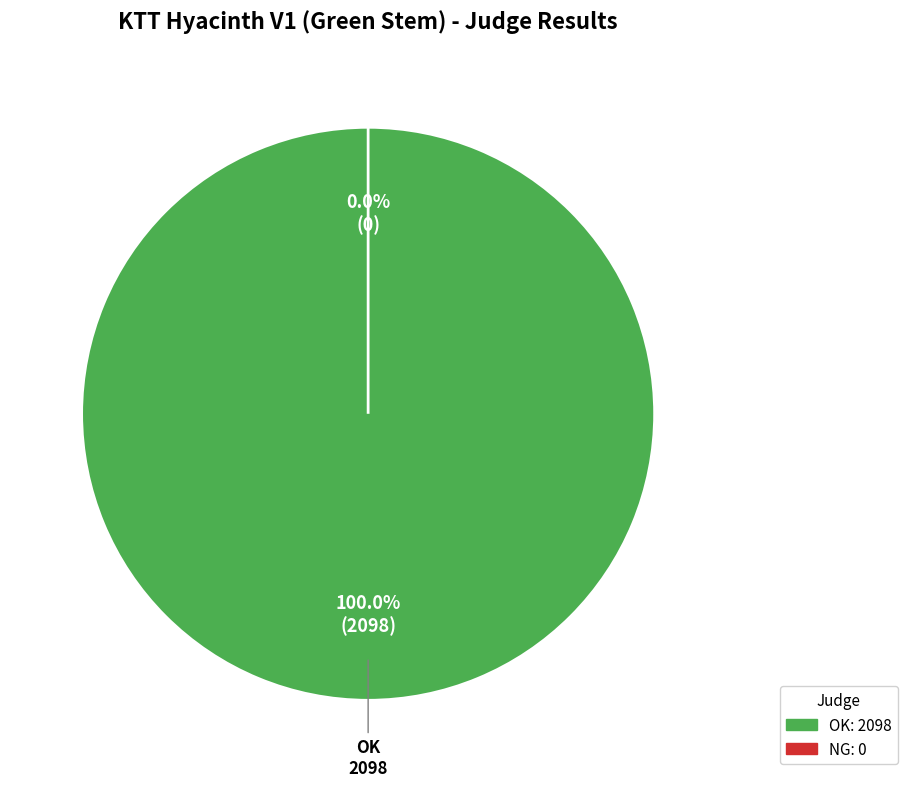

To the nearest percent, what is the combined percentage of NG and OK?

100%